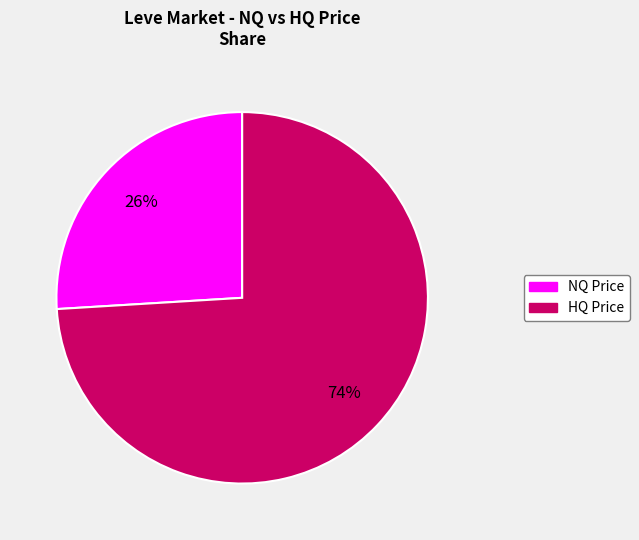

Is there any slice that represents more than half of the pie?

Yes